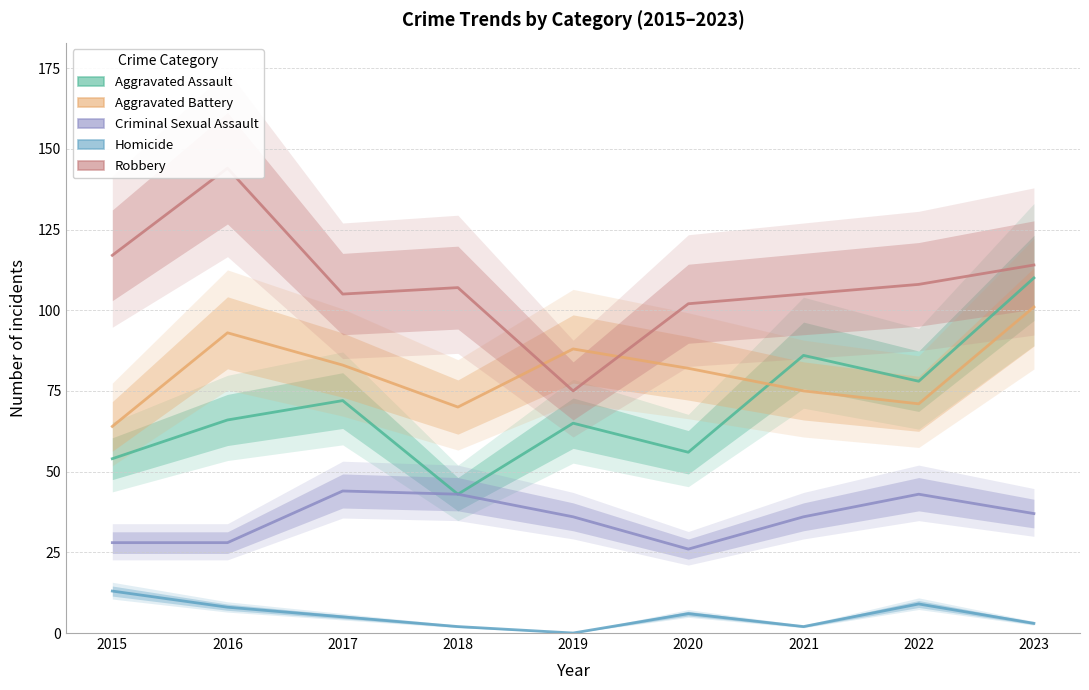

Reading left to right, list all the values displayed in this chart.

Aggravated Assault: 54	66	72	43	65	56	86	78	110
Aggravated Battery: 64	93	83	70	88	82	75	71	101
Criminal Sexual Assault: 28	28	44	43	36	26	36	43	37
Homicide: 13	8	5	2	0	6	2	9	3
Robbery: 117	144	105	107	75	102	105	108	114